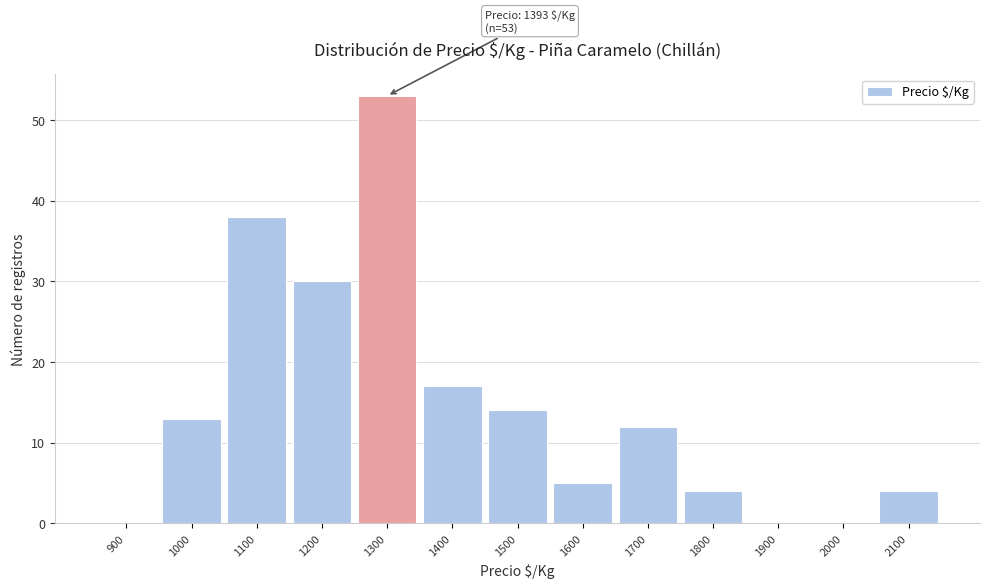

Reading left to right, extract all data points from this chart.

900=0	1000=13	1100=38	1200=30	1300=53	1400=17	1500=14	1600=5	1700=12	1800=4	1900=0	2000=0	2100=4